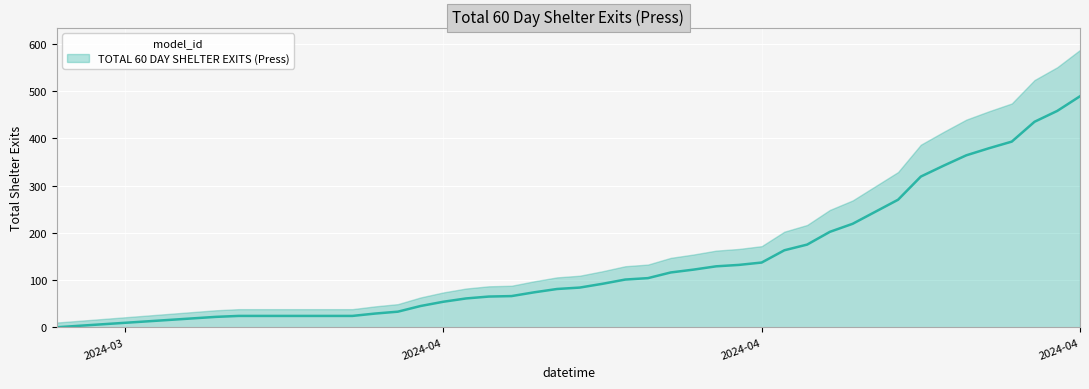

Rank the categories by value from highest to lowest.

2024-04-30, 2024-04-29, 2024-04-28, 2024-04-27, 2024-04-26, 2024-04-25, 2024-04-24, 2024-04-23, 2024-04-22, 2024-04-20, 2024-04-19, 2024-04-18, 2024-04-17, 2024-04-16, 2024-04-15, 2024-04-14, 2024-04-13, 2024-04-12, 2024-04-11, 2024-04-10, 2024-04-09, 2024-04-08, 2024-04-07, 2024-04-06, 2024-04-05, 2024-04-04, 2024-04-03, 2024-04-02, 2024-04-01, 2024-03-31, 2024-03-30, 2024-03-24, 2024-03-25, 2024-03-26, 2024-03-27, 2024-03-28, 2024-03-29, 2024-03-23, 2024-03-16